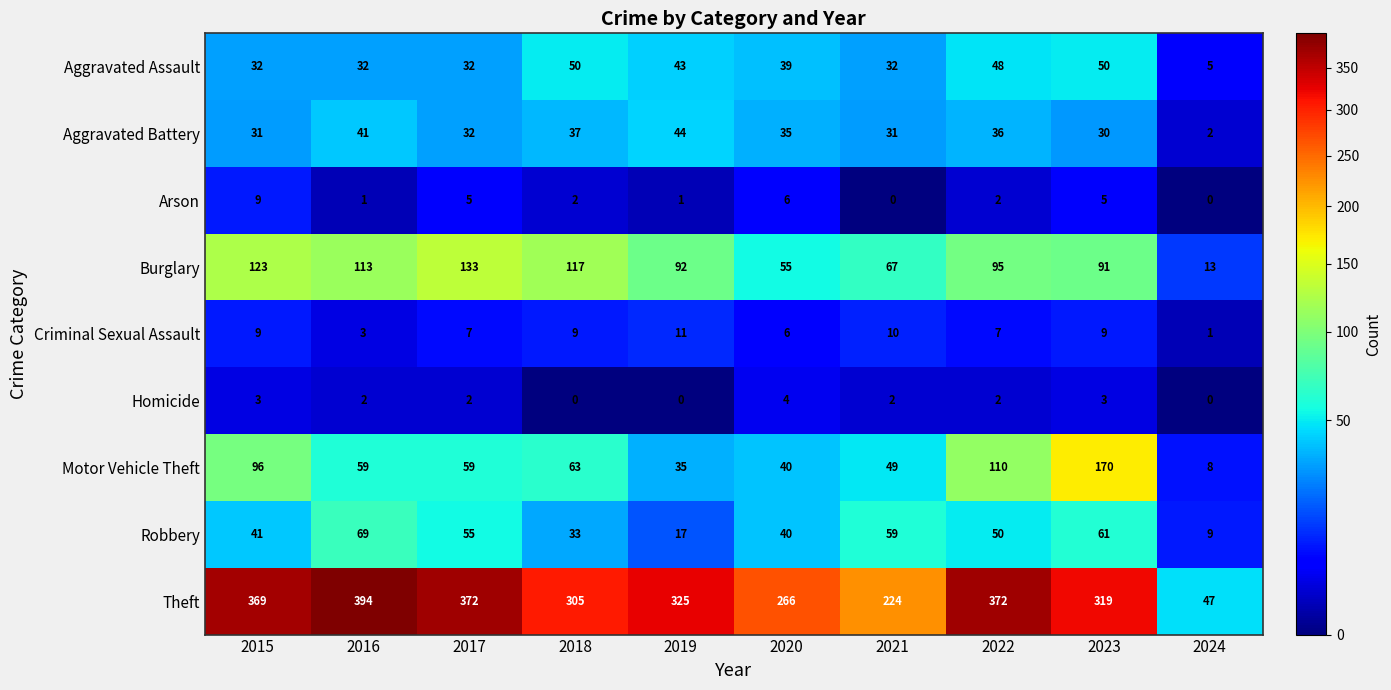

True or false: Criminal Sexual Assault has a value of 7 at 2017.

True